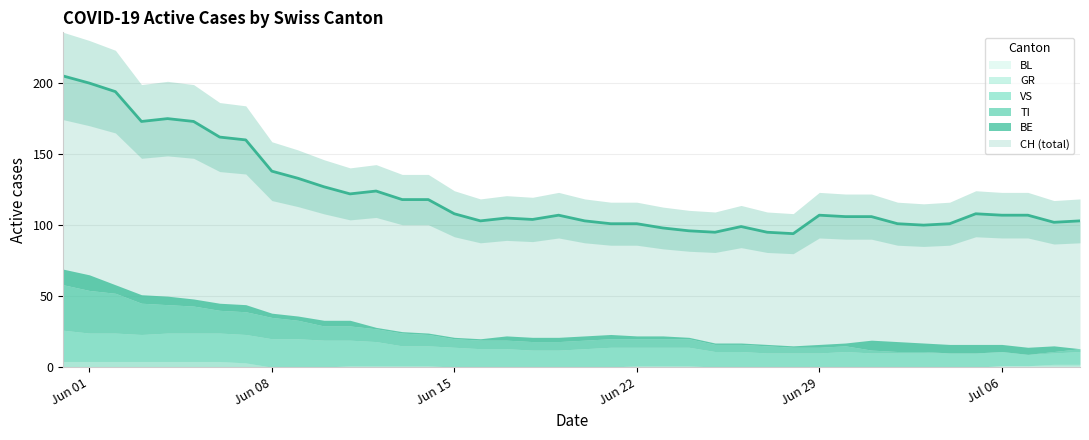

What are all the series names shown in the legend?

CH, BE, TI, VS, GR, BL